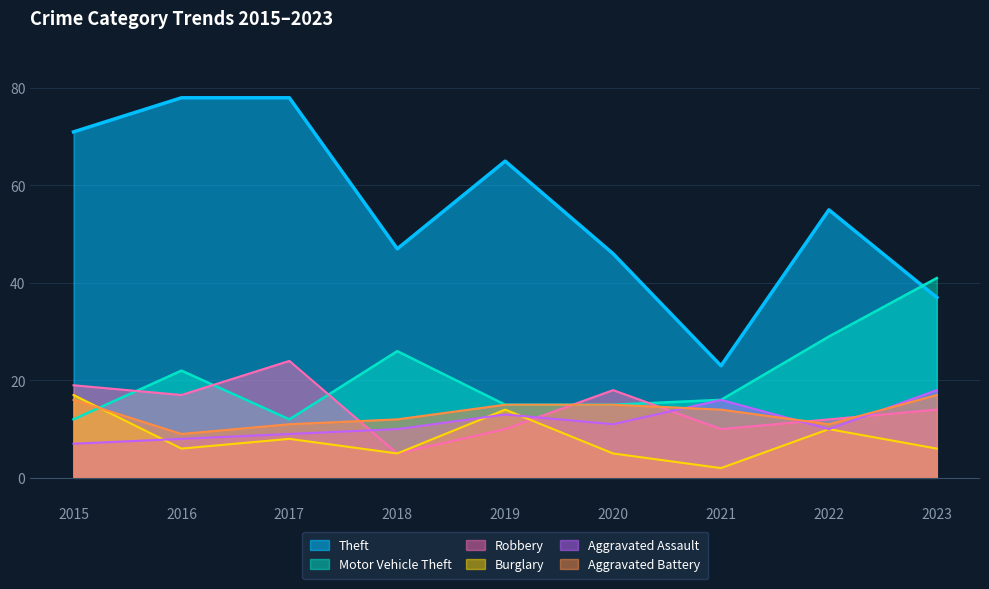

True or false: Theft and Burglary intersect in this chart.

False